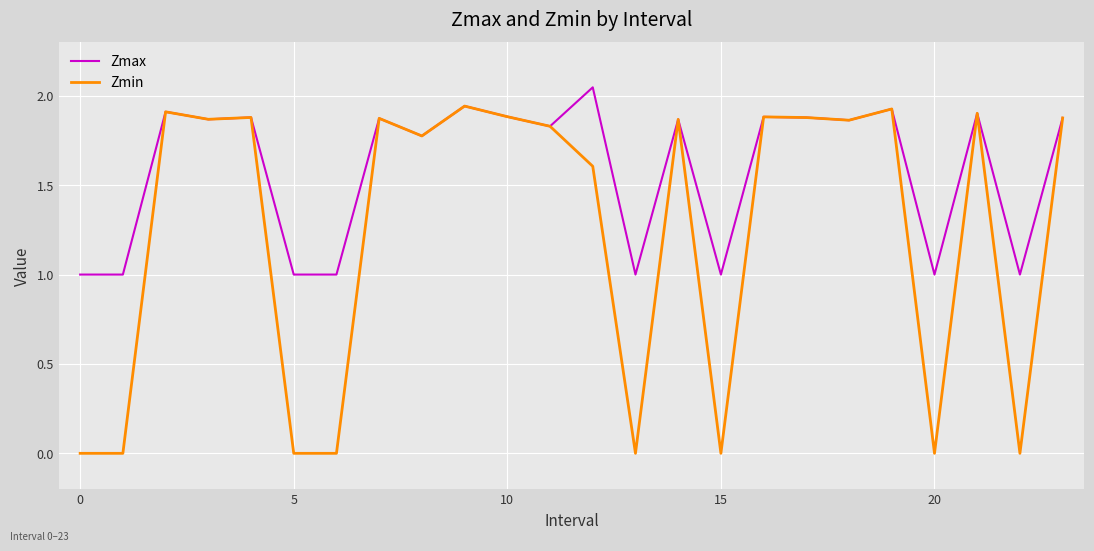

Which series has the largest total across all categories?

Zmax